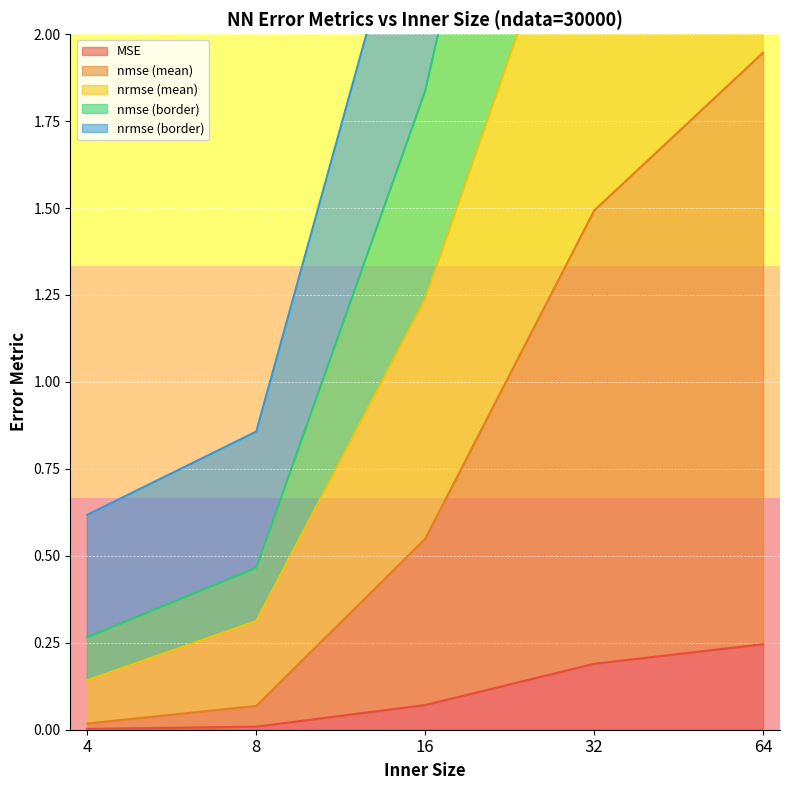

True or false: nrmse (mean) has more than 0 points higher than both neighbors.

False